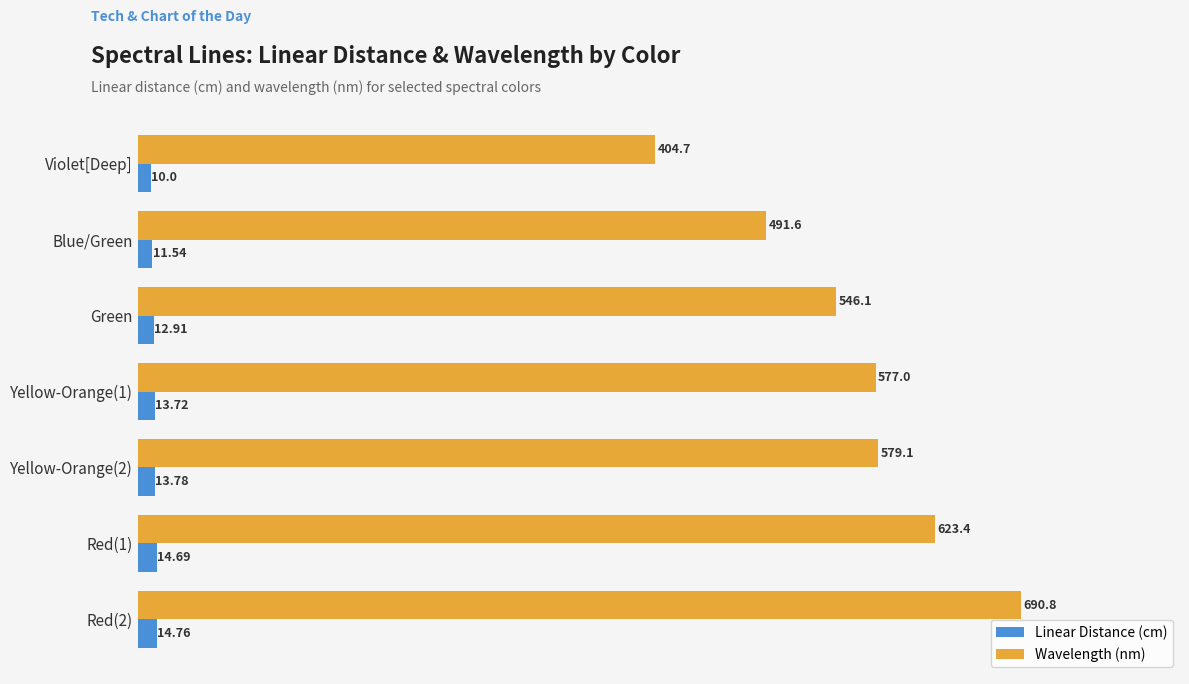

Where is Linear Distance (cm) nearest to the value 12?

Blue/Green